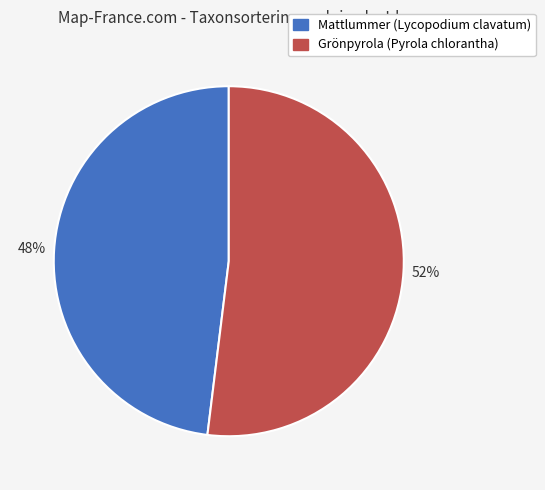

Approximately how many times larger is the value at Grönpyrola (Pyrola chlorantha) compared to Mattlummer (Lycopodium clavatum)?

1.1